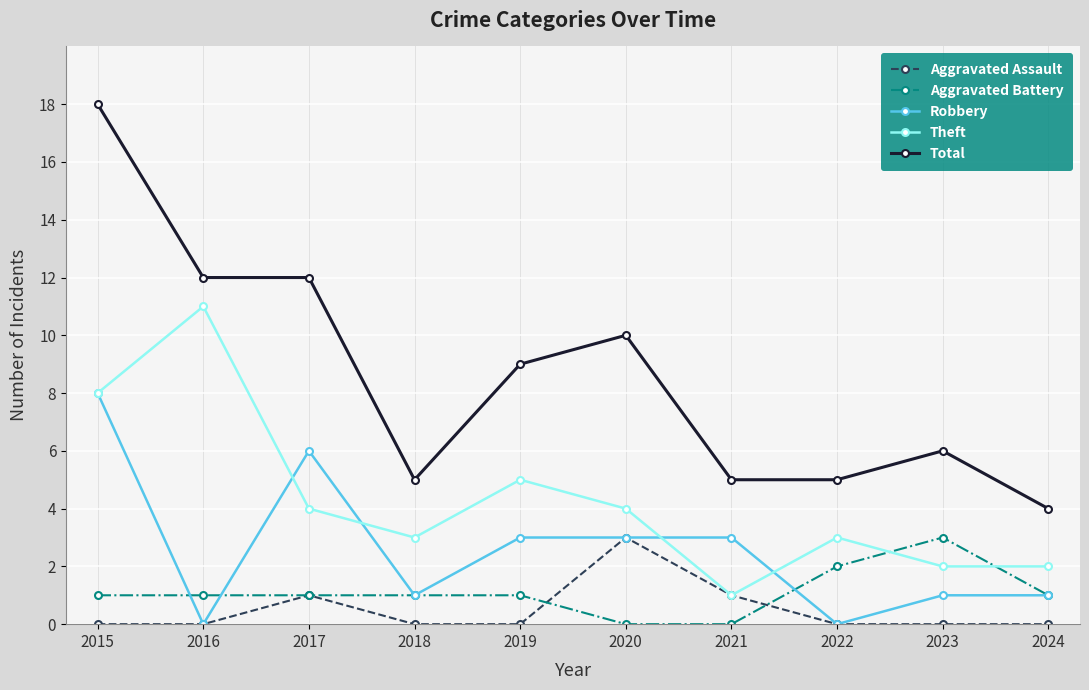

What is the value of the Total point at the 7th from the left?

5